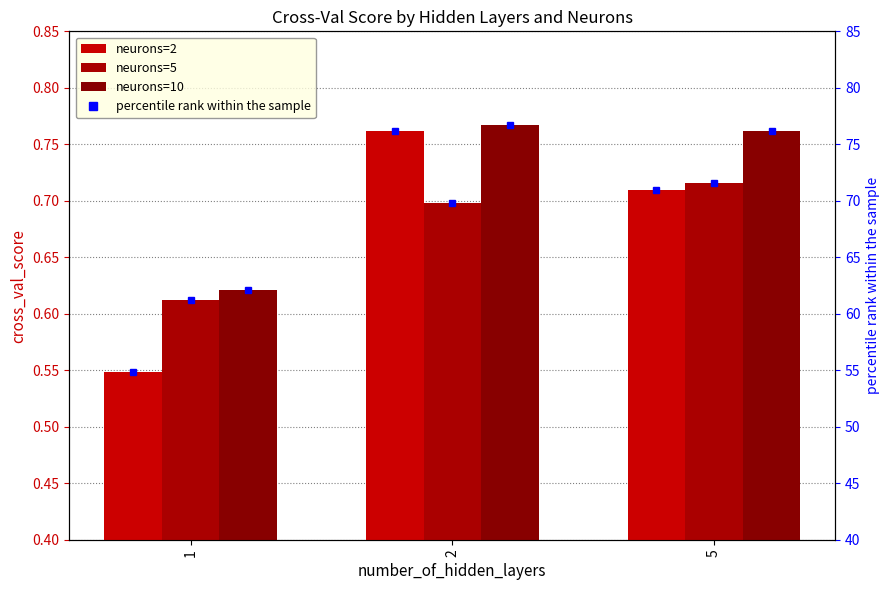

What value does the neurons=2 (pct) series have at 1?

54.9